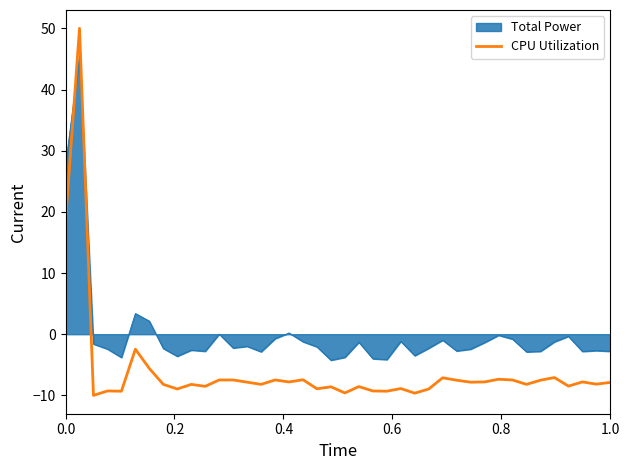

Which series has the largest total across all categories?

Total Power